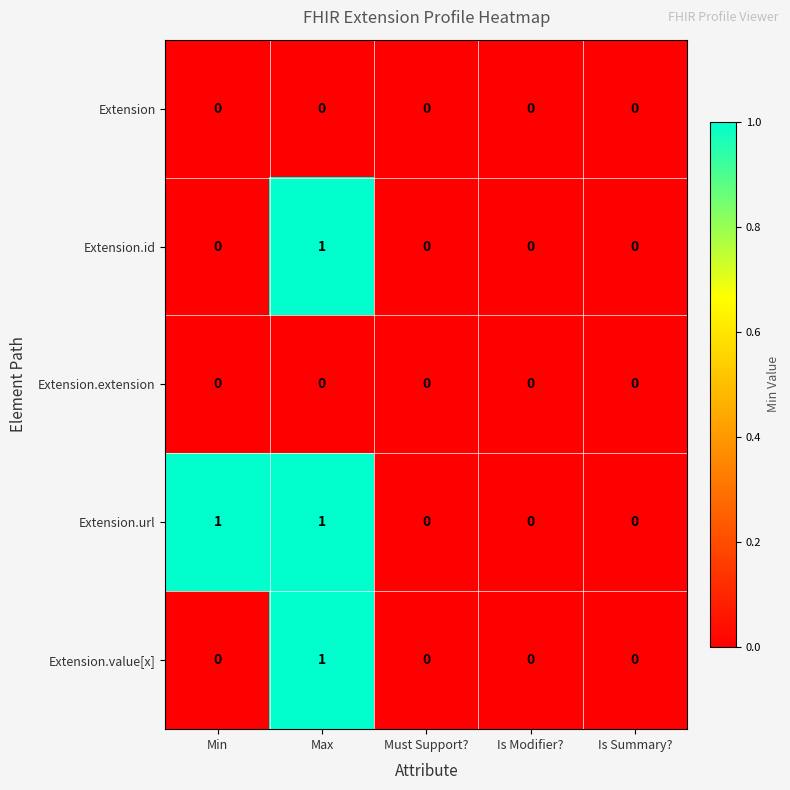

Reading left to right, list all the values displayed in this chart.

Extension: Min=0	Max=0	Must Support?=0	Is Modifier?=0	Is Summary?=0
Extension.id: Min=0	Max=1	Must Support?=0	Is Modifier?=0	Is Summary?=0
Extension.extension: Min=0	Max=0	Must Support?=0	Is Modifier?=0	Is Summary?=0
Extension.url: Min=1	Max=1	Must Support?=0	Is Modifier?=0	Is Summary?=0
Extension.value[x]: Min=0	Max=1	Must Support?=0	Is Modifier?=0	Is Summary?=0